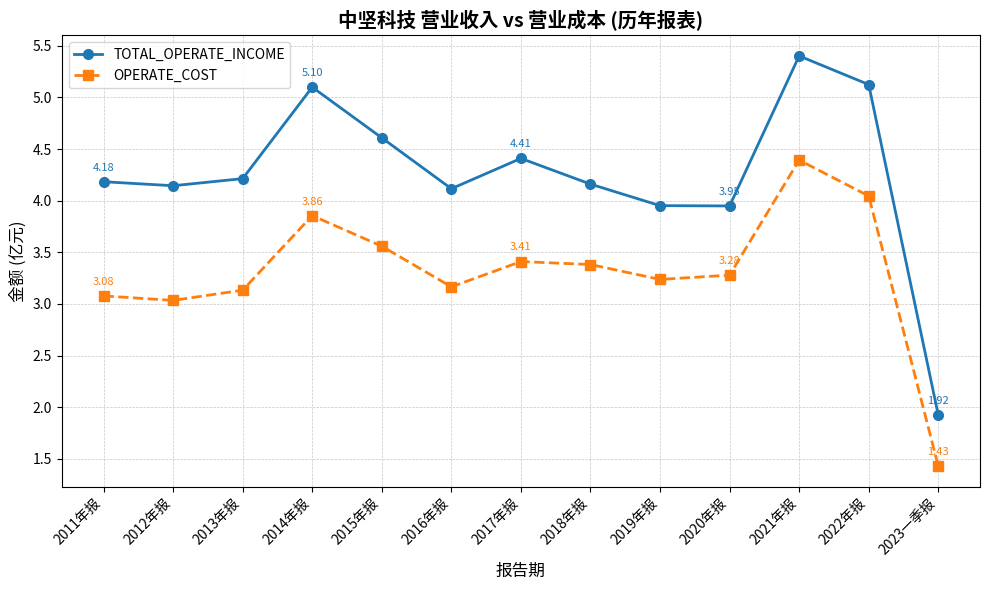

Where is the first local maximum for OPERATE_COST?

2014年报